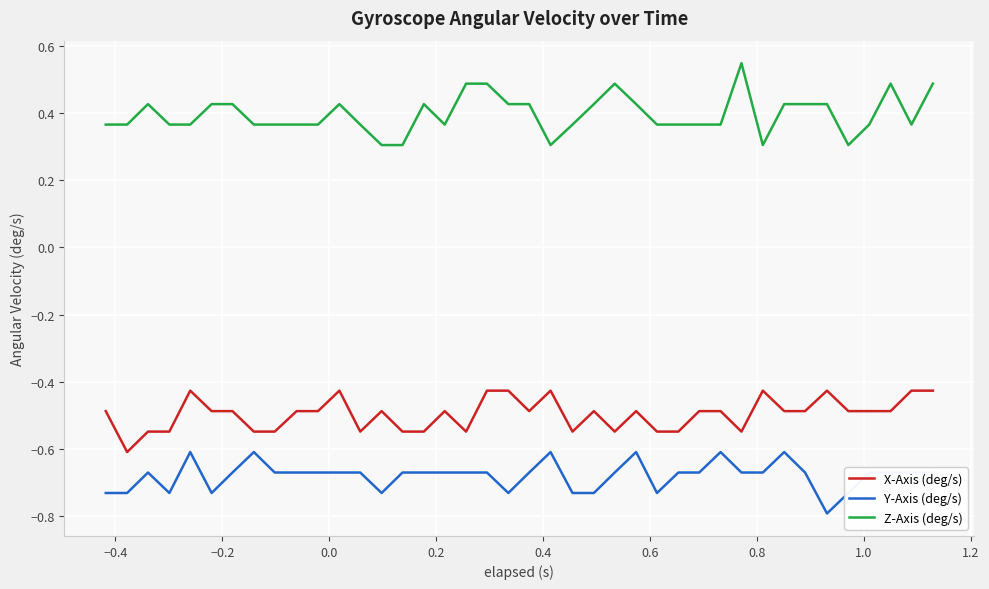

What is the lowest value of the Z-Axis (deg/s) series?

0.3